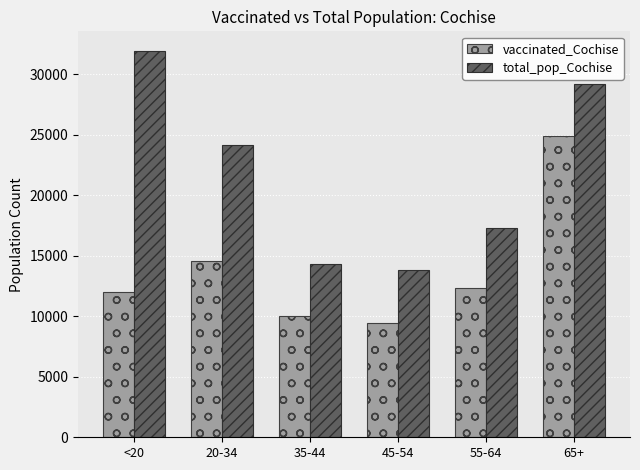

The vaccinated_Cochise series shows 16265 at 45-54. True or false?

False